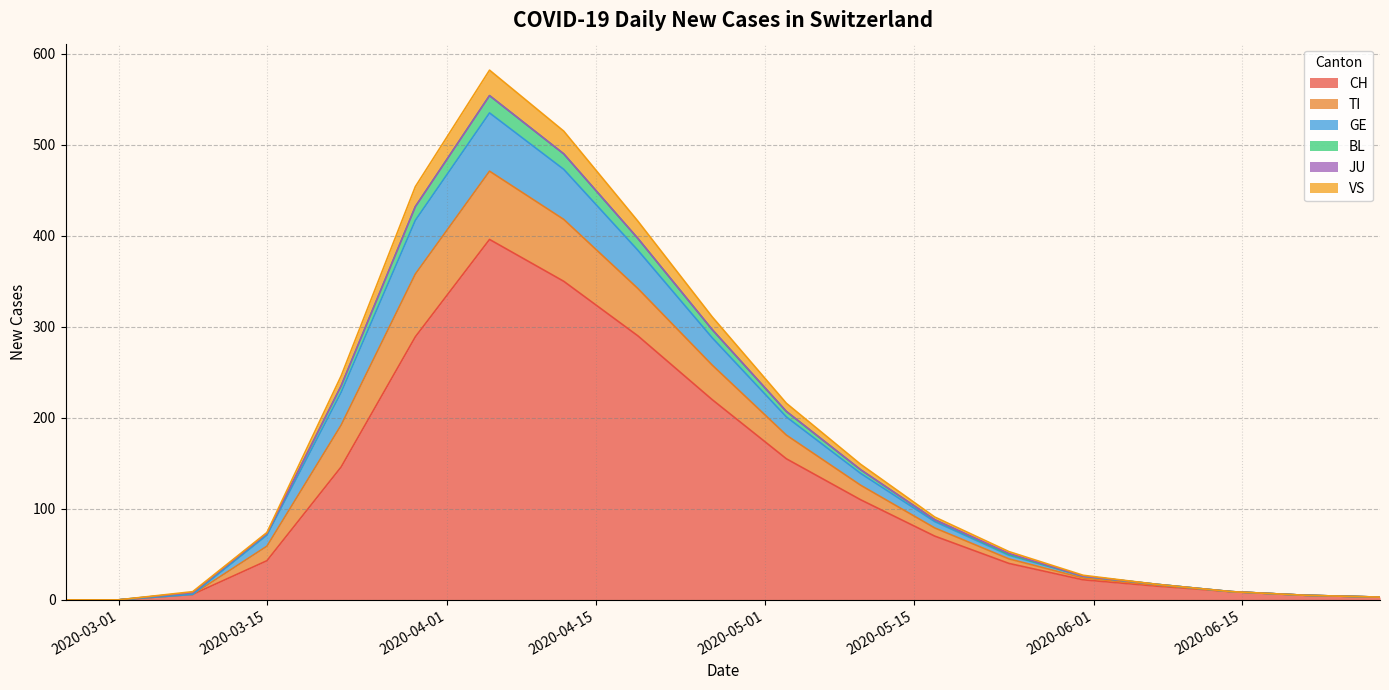

Where does the BL series first go above 73?

2020-03-22